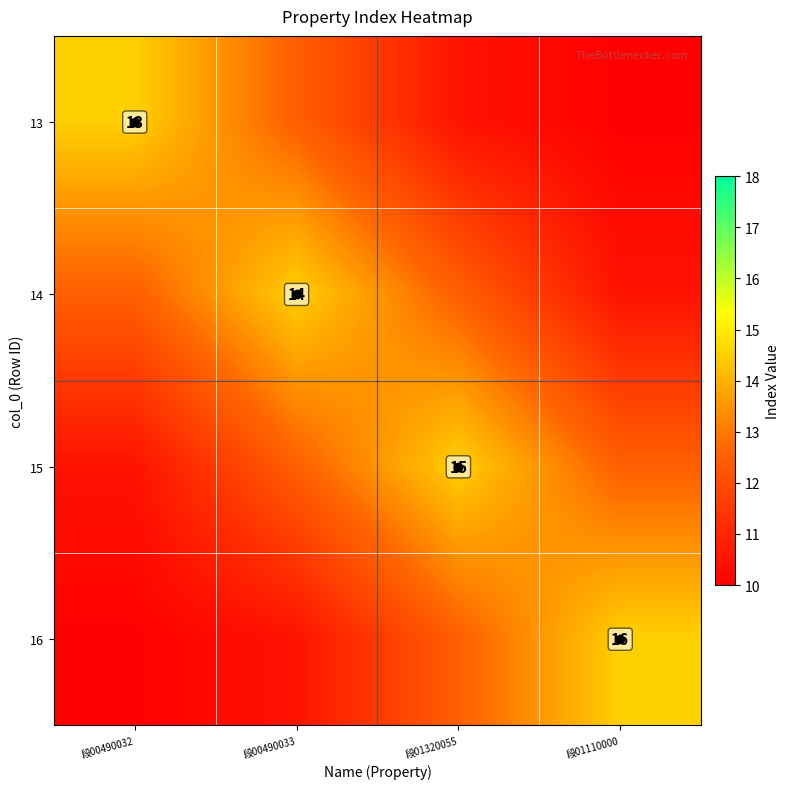

What is the total value across all series at 段00490033?

50.0